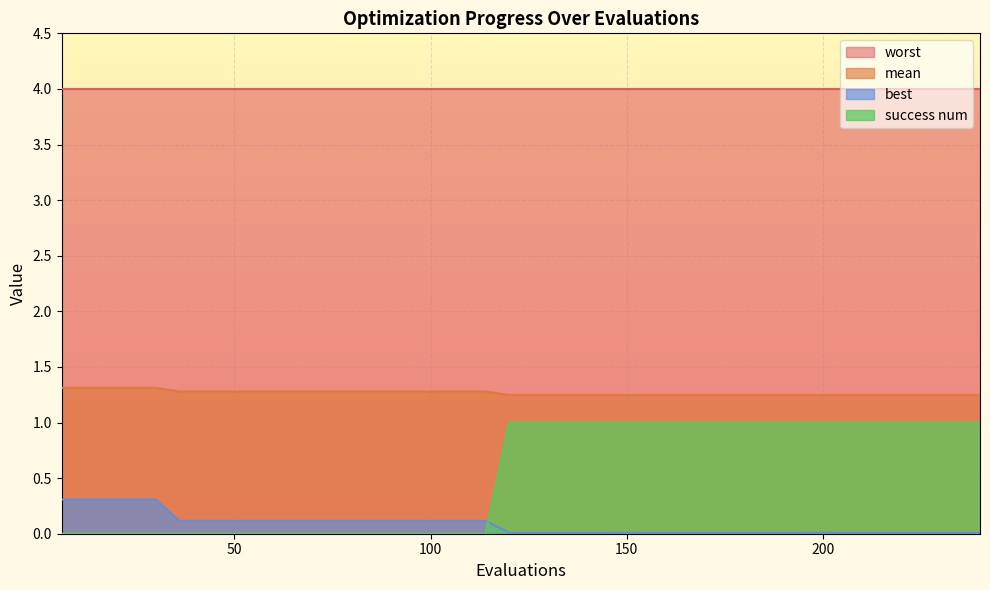

At which label does best reach its minimum?

120